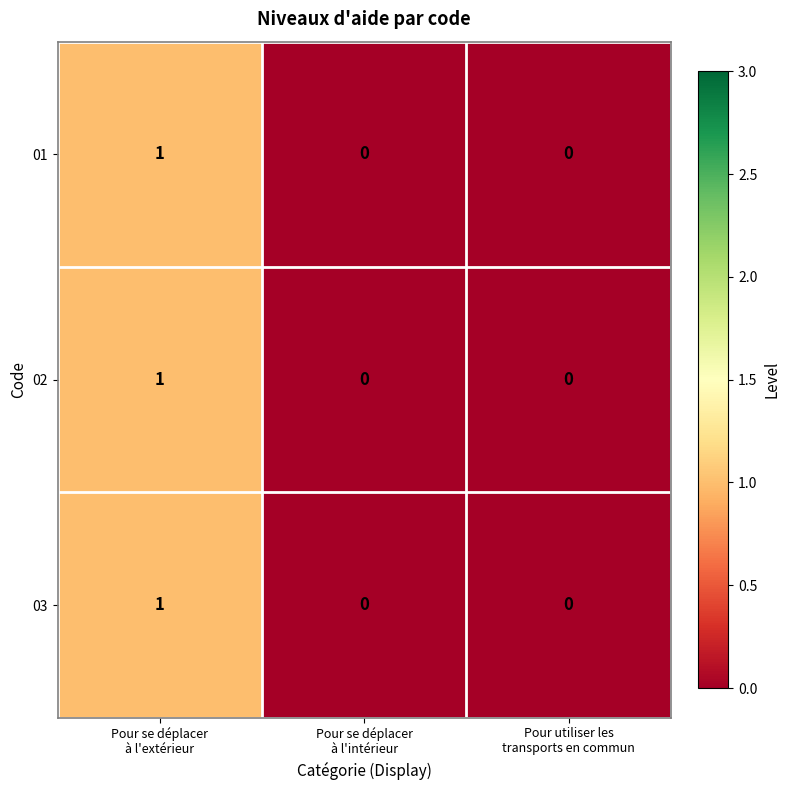

How many 01 values are between 0 and 1?

3